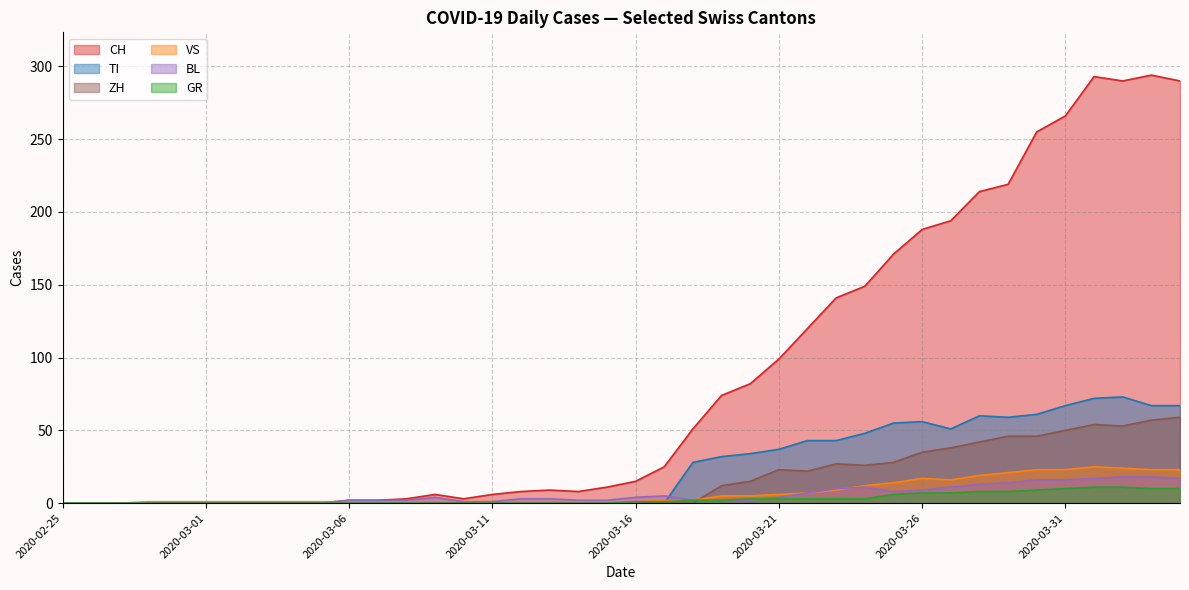

Is it true that ZH equals 0 at 2020-02-29?

True